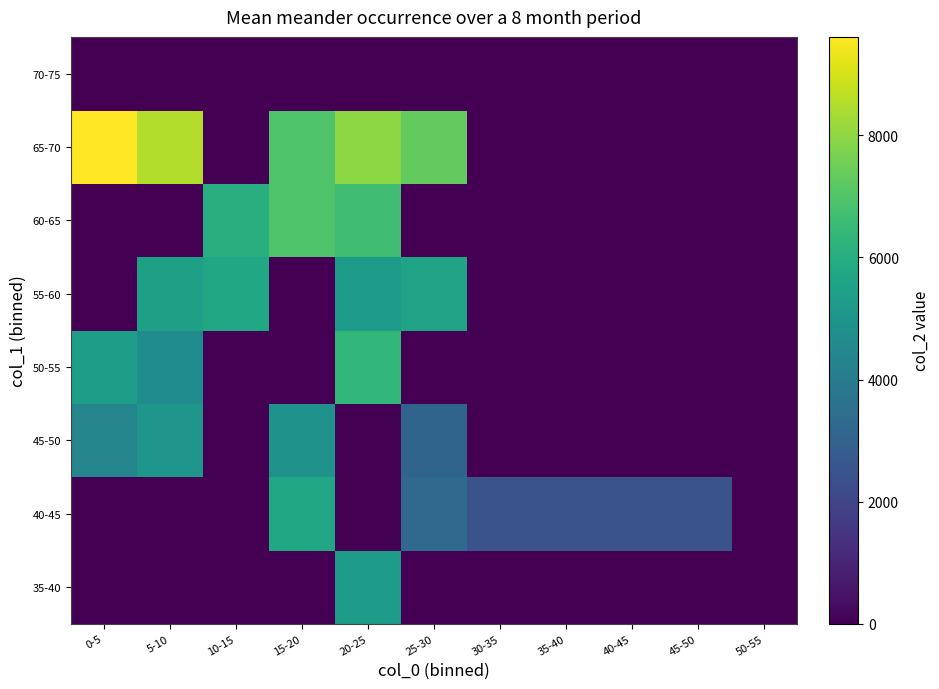

Reading right to left, what are all the values shown in this chart?

35-40: 50-55=0.0	45-50=0.0	40-45=0.0	35-40=0.0	30-35=0.0	25-30=0.0	20-25=5225.0	15-20=0.0	10-15=0.0	5-10=0.0	0-5=0.0
40-45: 50-55=0.0	45-50=2464.0	40-45=2464.0	35-40=2464.0	30-35=2464.0	25-30=3273.5	20-25=0.0	15-20=5740.0	10-15=0.0	5-10=0.0	0-5=0.0
45-50: 50-55=0.0	45-50=0.0	40-45=0.0	35-40=0.0	30-35=0.0	25-30=3094.0	20-25=0.0	15-20=4915.0	10-15=0.0	5-10=5042.0	0-5=4384.5
50-55: 50-55=0.0	45-50=0.0	40-45=0.0	35-40=0.0	30-35=0.0	25-30=0.0	20-25=6365.0	15-20=0.0	10-15=0.0	5-10=4685.0	0-5=5342.5
55-60: 50-55=0.0	45-50=0.0	40-45=0.0	35-40=0.0	30-35=0.0	25-30=5548.0	20-25=5233.0	15-20=0.0	10-15=5709.5	5-10=5451.0	0-5=0.0
60-65: 50-55=0.0	45-50=0.0	40-45=0.0	35-40=0.0	30-35=0.0	25-30=0.0	20-25=6679.0	15-20=6962.5	10-15=6065.7	5-10=0.0	0-5=0.0
65-70: 50-55=0.0	45-50=0.0	40-45=0.0	35-40=0.0	30-35=0.0	25-30=7298.0	20-25=7993.0	15-20=6981.0	10-15=0.0	5-10=8493.0	0-5=9611.0
70-75: 50-55=0.0	45-50=0.0	40-45=0.0	35-40=0.0	30-35=0.0	25-30=0.0	20-25=0.0	15-20=0.0	10-15=0.0	5-10=0.0	0-5=0.0